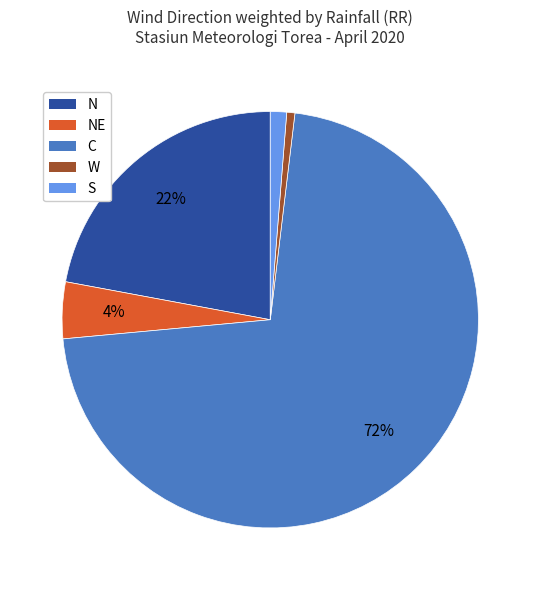

Between C and W, which is larger?

C